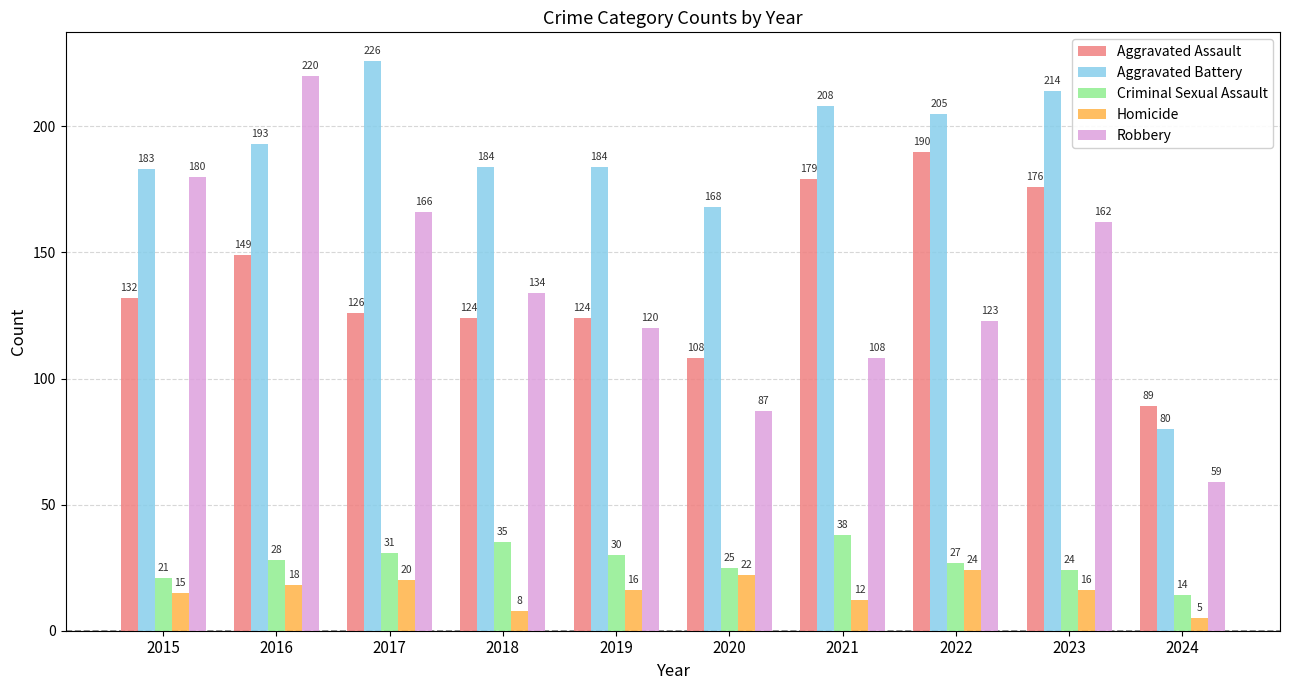

At which label is Robbery closest to 139?

2018